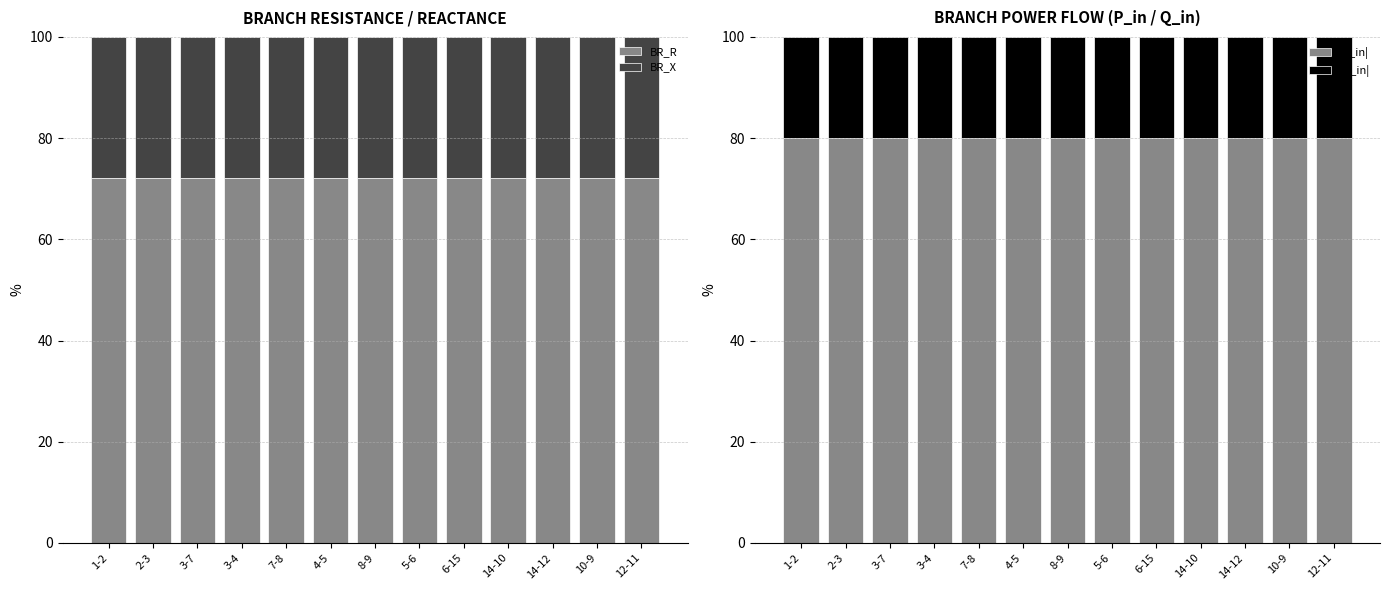

At 7-8, list the series in order from largest to smallest.

|P_in|, BR_R, BR_X, |Q_in|